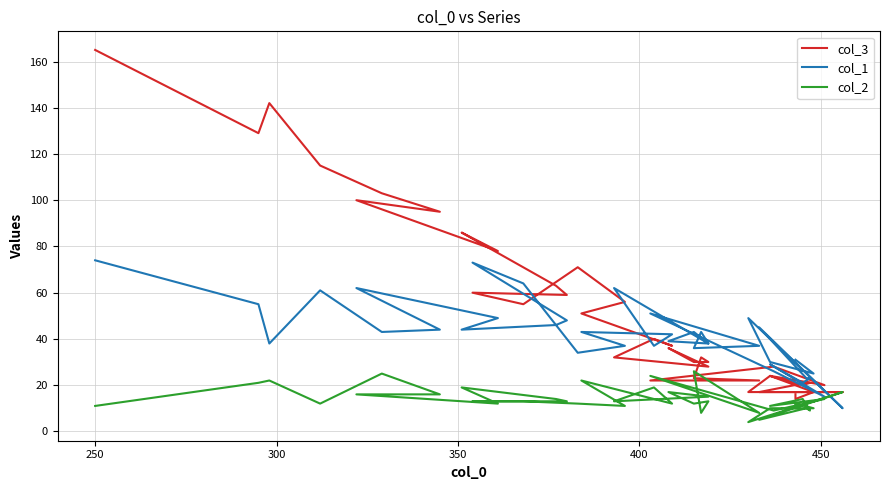

What is the sum of all col_2 values?

554